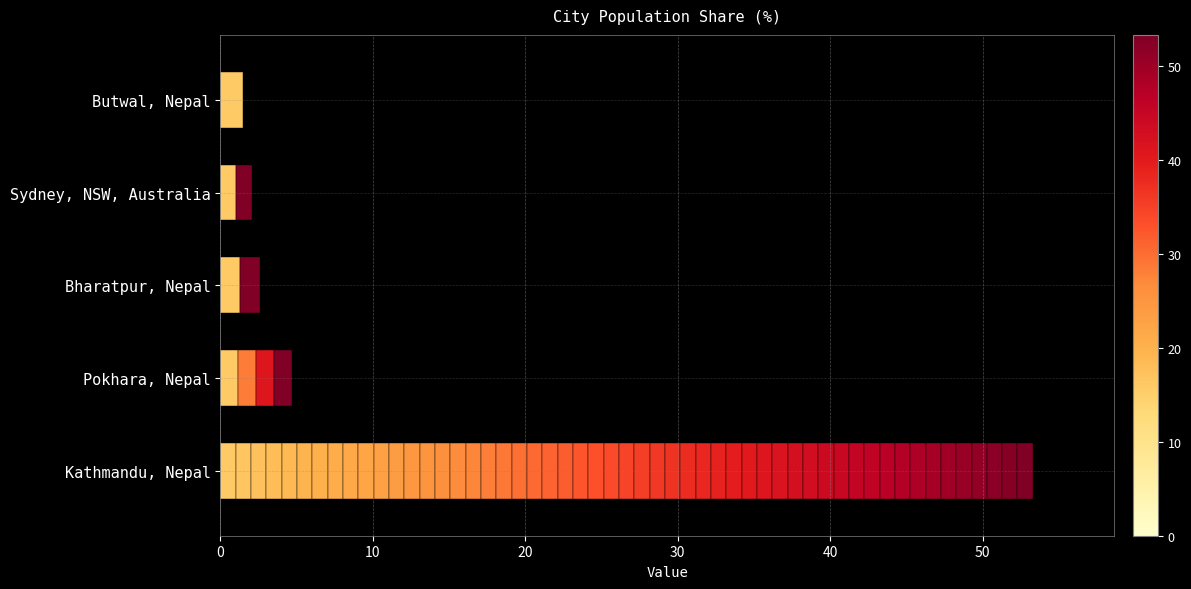

Is it true that the value at Sydney, NSW, Australia is 3.5?

False